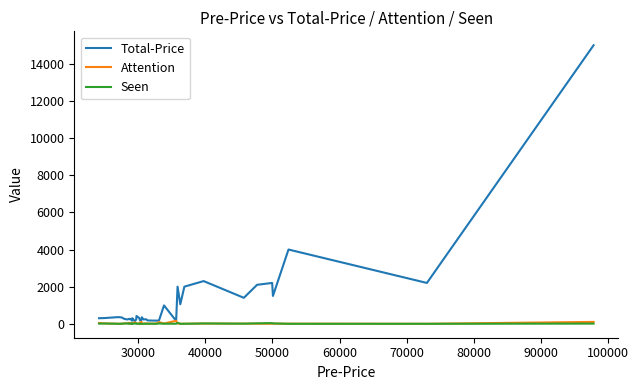

How many interior local peaks does the Seen series have?

12